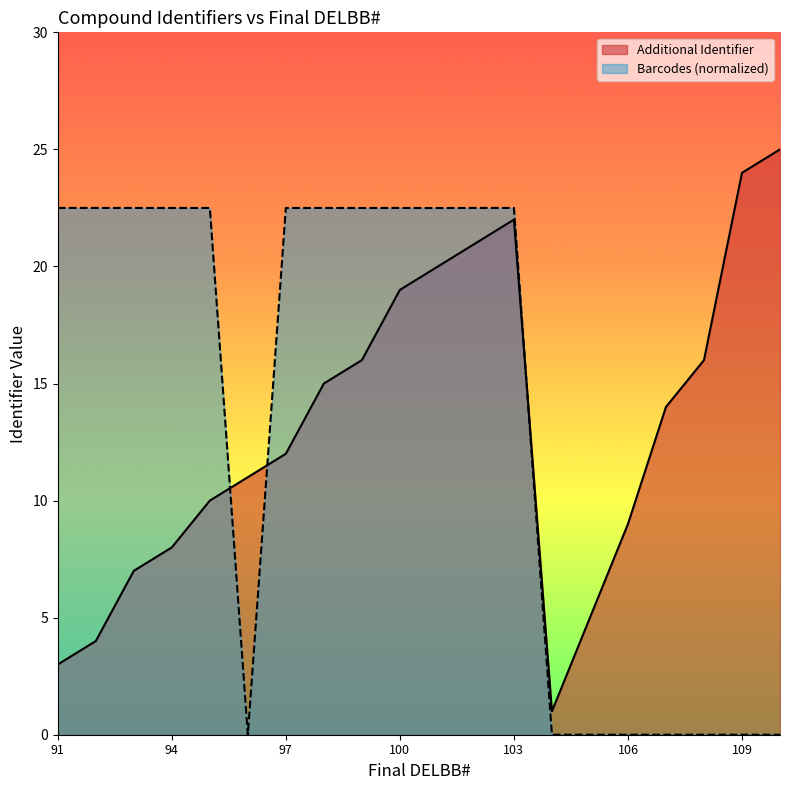

How many data points in Additional Identifier are less than 14?

10